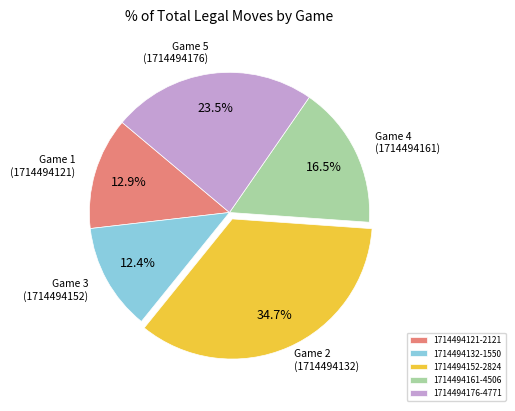

What percentage is the 1714494152-2824 slice, to the nearest percent?

35%